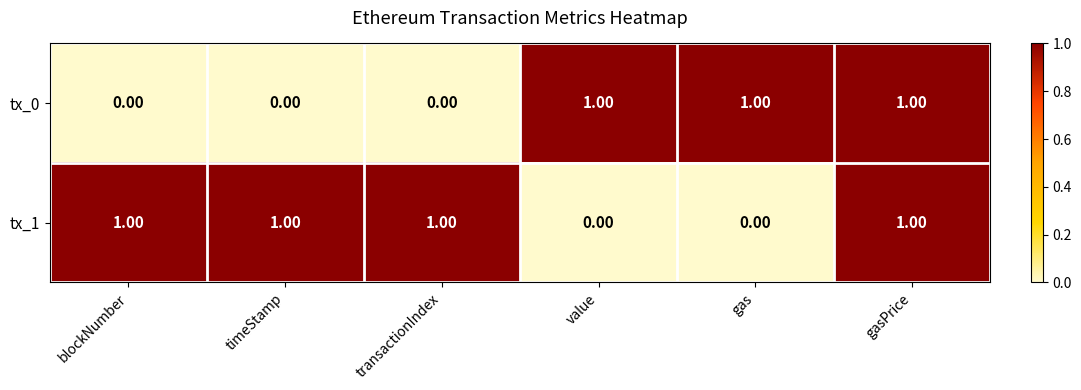

At how many categories does at least one series exceed 0?

6